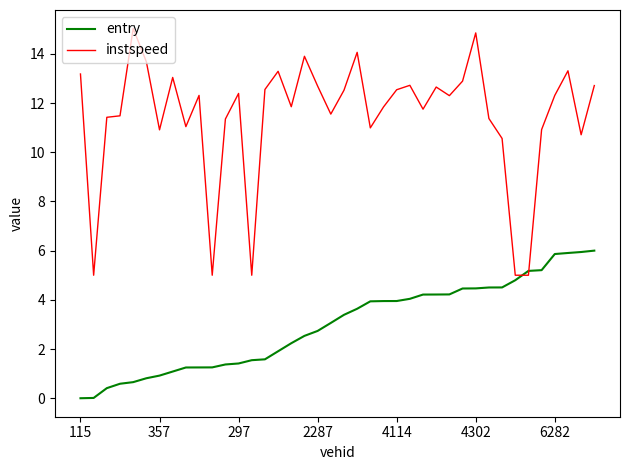

What is the difference between the maximum and minimum values in the instspeed series?

10.0